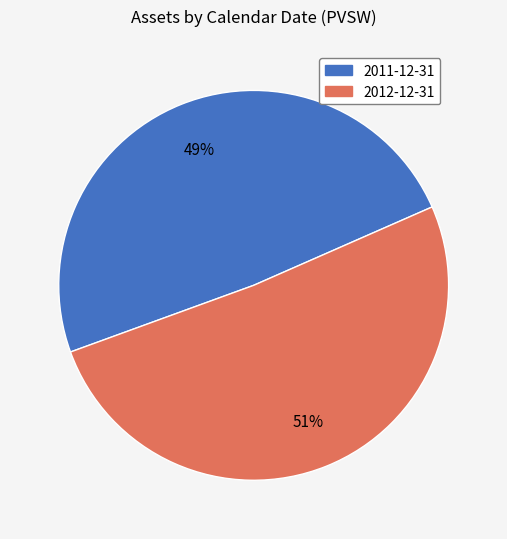

Approximately how many times larger is the value at 2012-12-31 compared to 2011-12-31?

1.0